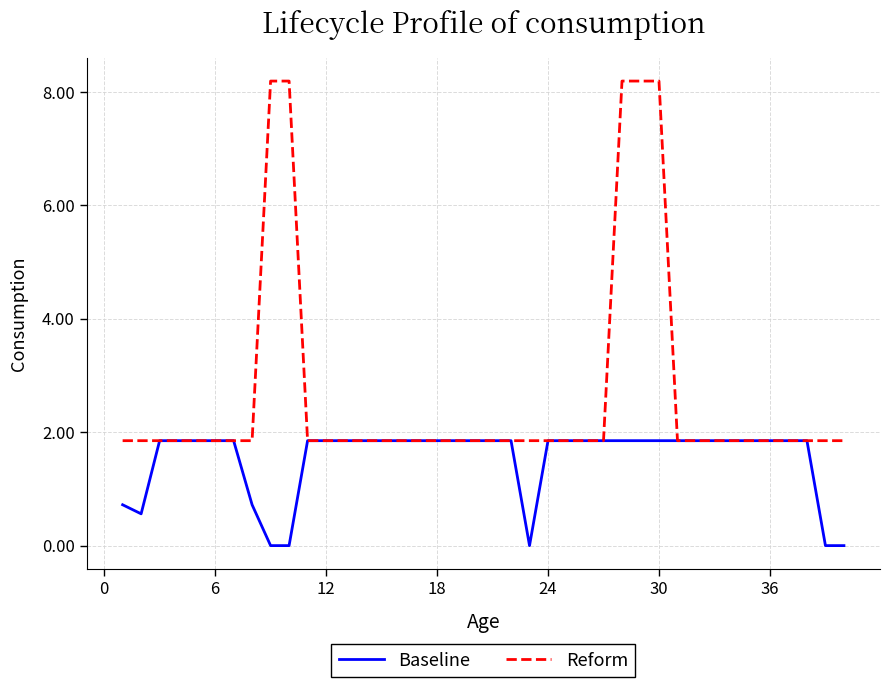

What is the maximum value shown in the chart?

8.2